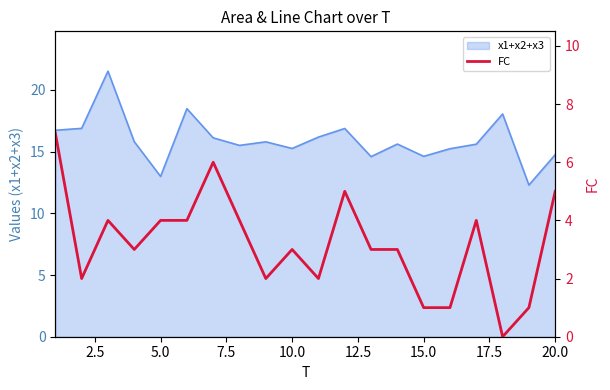

Reading left to right, extract all data points from this chart.

7	2	4	3	4	4	6	4	2	3	2	5	3	3	1	1	4	0	1	5